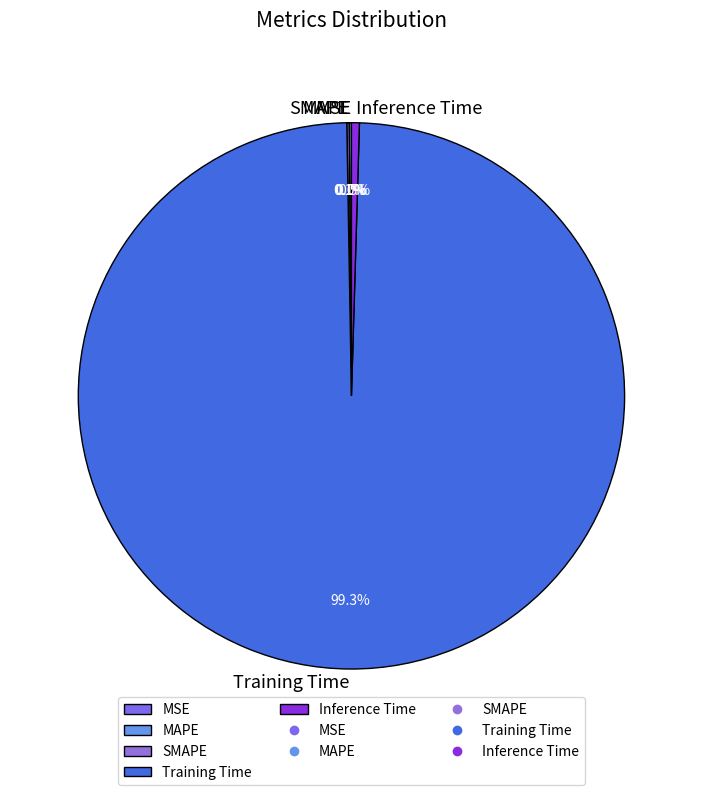

Which has a higher value, Training Time or Inference Time?

Training Time